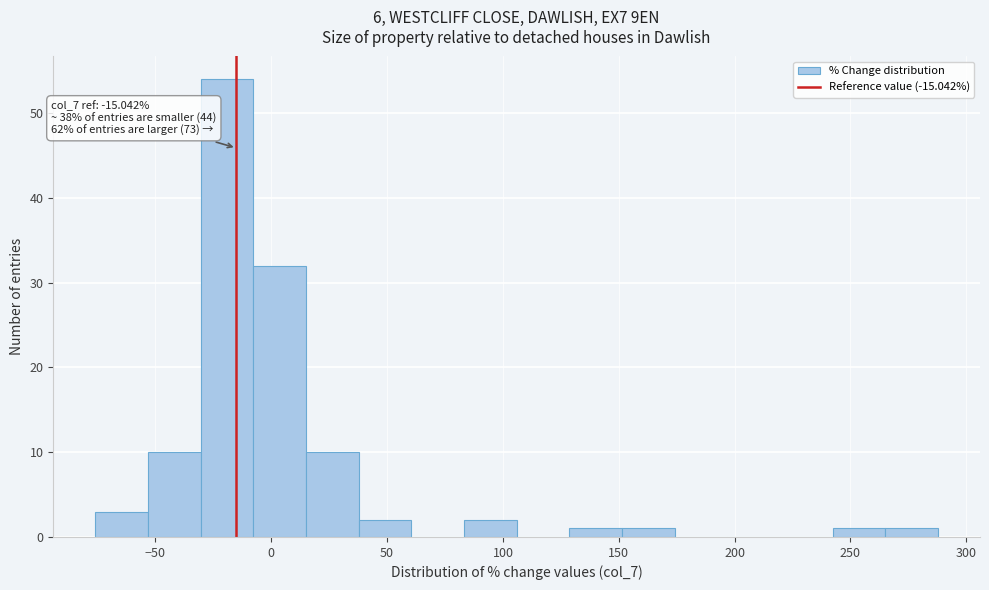

Which range on the x-axis has the tallest bar?

-30 to -10